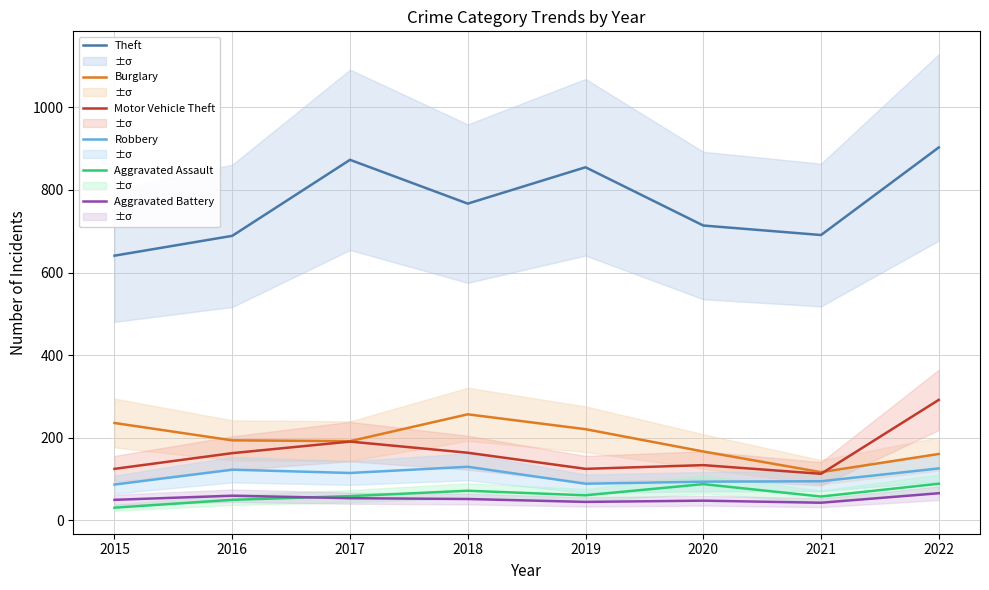

What are all the series names shown in the legend?

Theft, Burglary, Motor Vehicle Theft, Robbery, Aggravated Assault, Aggravated Battery